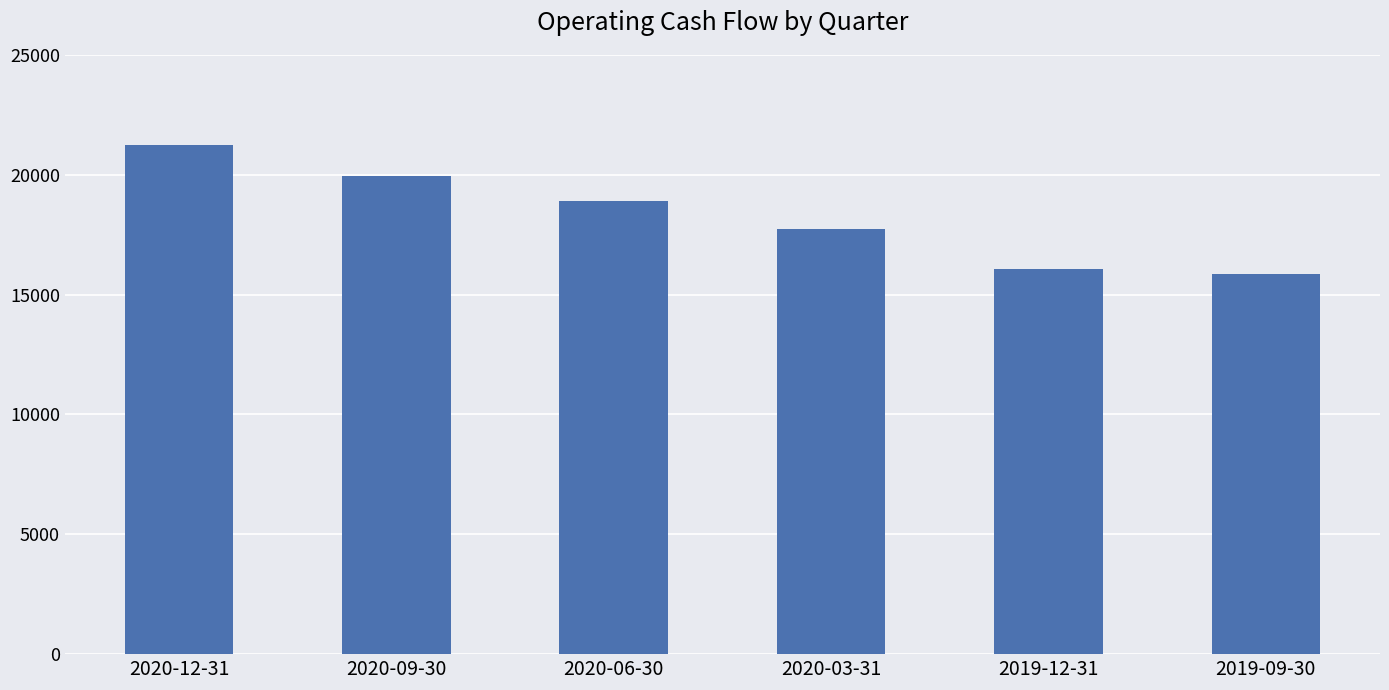

What is the average value?

18299333